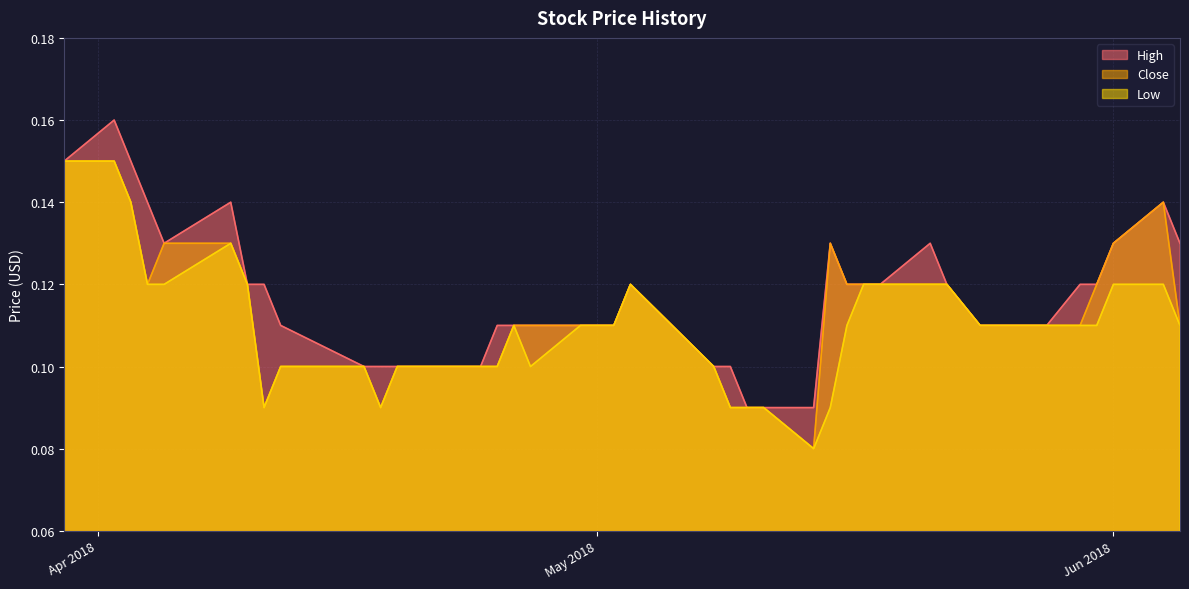

Reading left to right, list all the values displayed in this chart.

High: 0.1	0.2	0.1	0.1	0.1	0.1	0.1	0.1	0.1	0.1	0.1	0.1	0.1	0.1	0.1	0.1	0.1	0.1	0.1	0.1	0.1	0.1	0.1	0.1	0.1	0.1	0.1	0.1	0.1	0.1	0.1	0.1	0.1	0.1	0.1	0.1	0.1	0.1	0.1	0.1
Close: 0.1	0.1	0.1	0.1	0.1	0.1	0.1	0.1	0.1	0.1	0.1	0.1	0.1	0.1	0.1	0.1	0.1	0.1	0.1	0.1	0.1	0.1	0.1	0.1	0.1	0.1	0.1	0.1	0.1	0.1	0.1	0.1	0.1	0.1	0.1	0.1	0.1	0.1	0.1	0.1
Low: 0.1	0.1	0.1	0.1	0.1	0.1	0.1	0.1	0.1	0.1	0.1	0.1	0.1	0.1	0.1	0.1	0.1	0.1	0.1	0.1	0.1	0.1	0.1	0.1	0.1	0.1	0.1	0.1	0.1	0.1	0.1	0.1	0.1	0.1	0.1	0.1	0.1	0.1	0.1	0.1